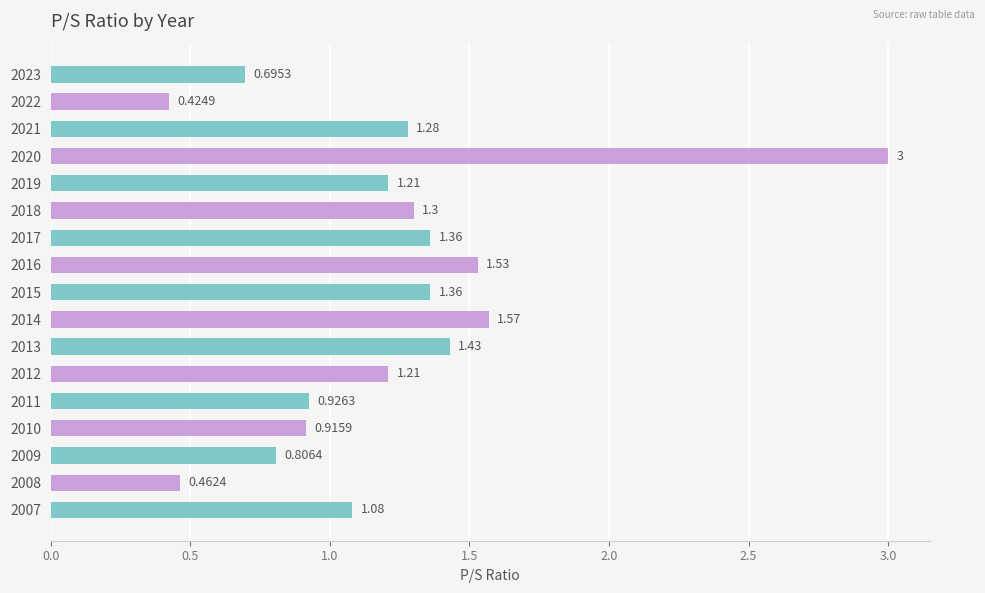

What is the sum of the values at 2023 and 2018?

2.0